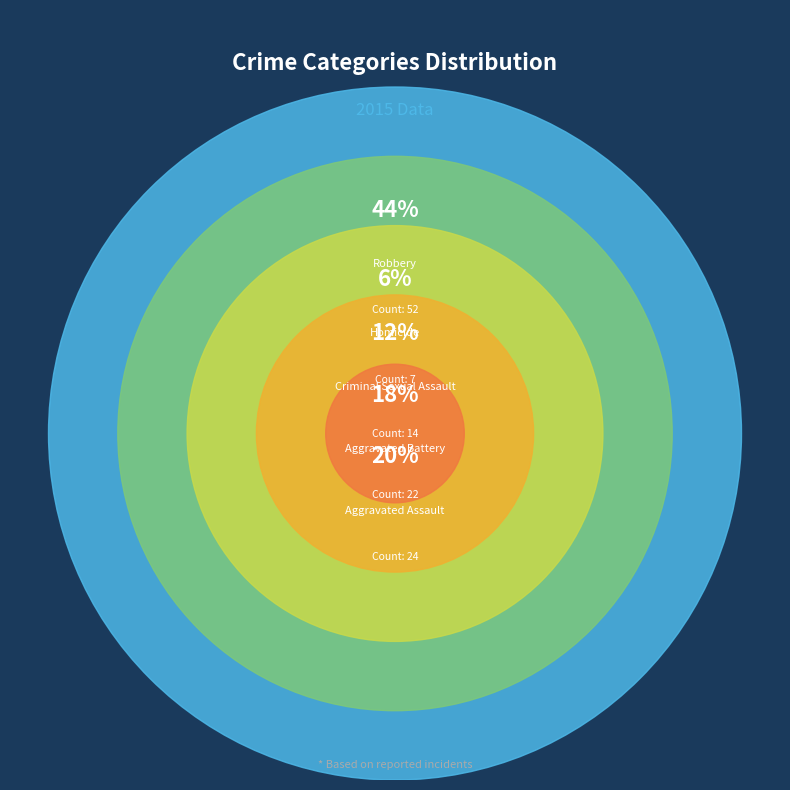

To the nearest percent, what is the difference between the largest and smallest slice percentages?

38%